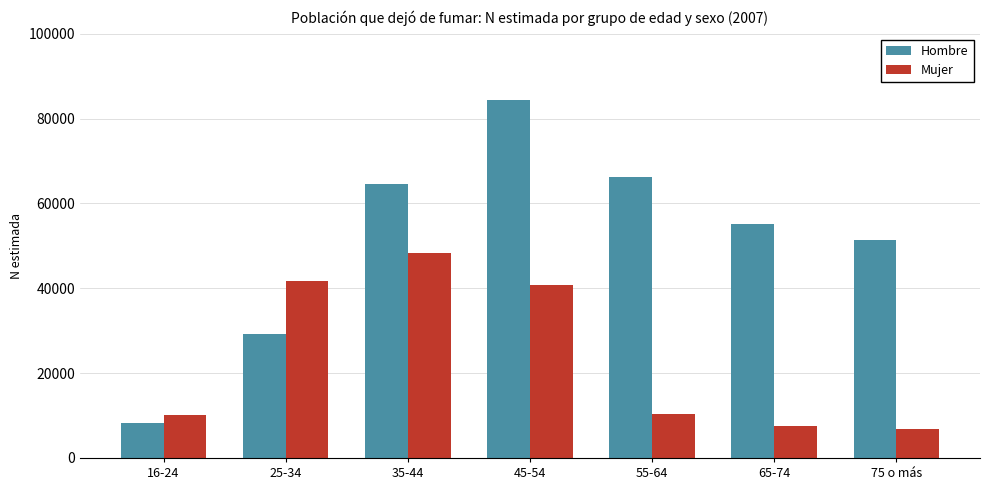

What is the total value across all series at 35-44?

113024